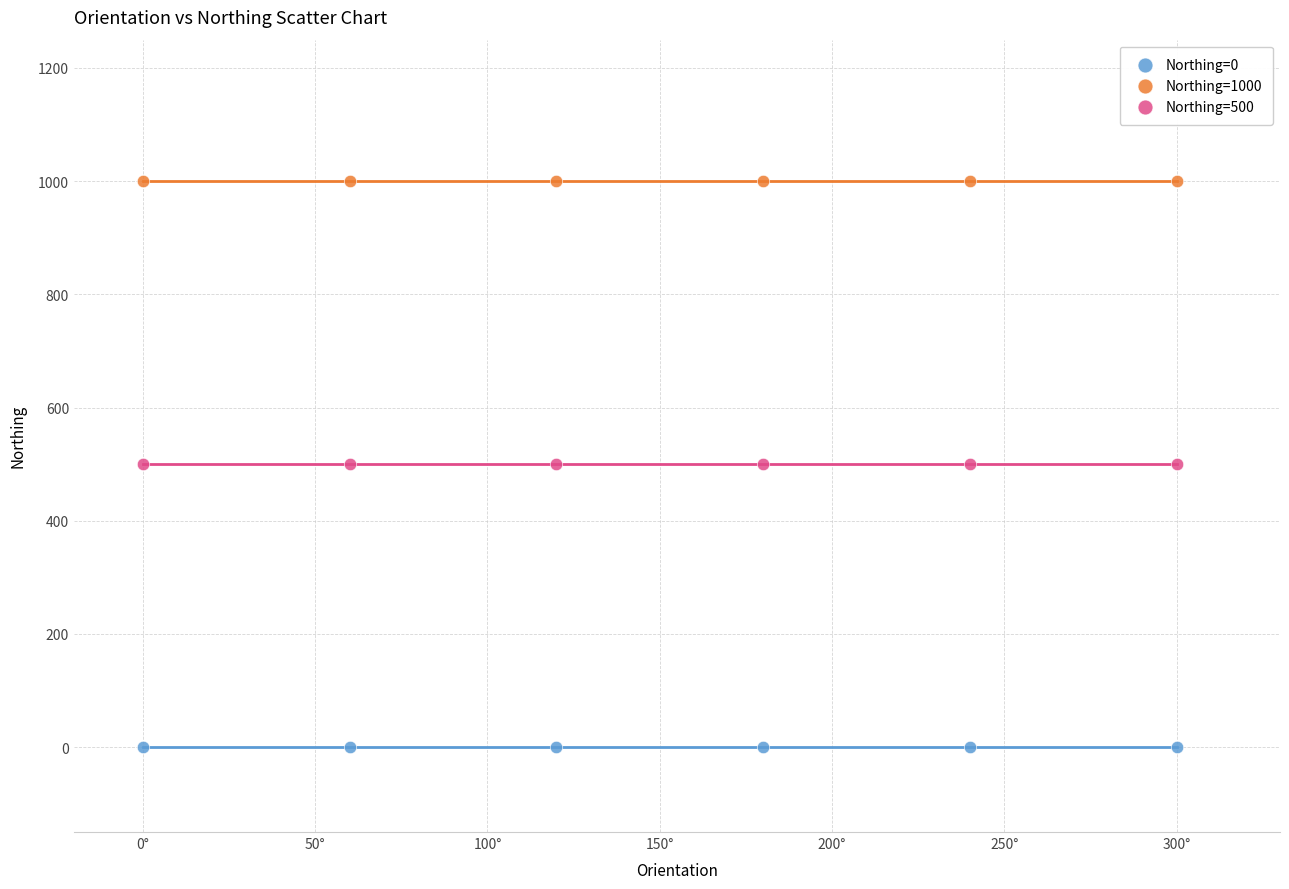

Which series contains the lowest Y value?

Northing=0